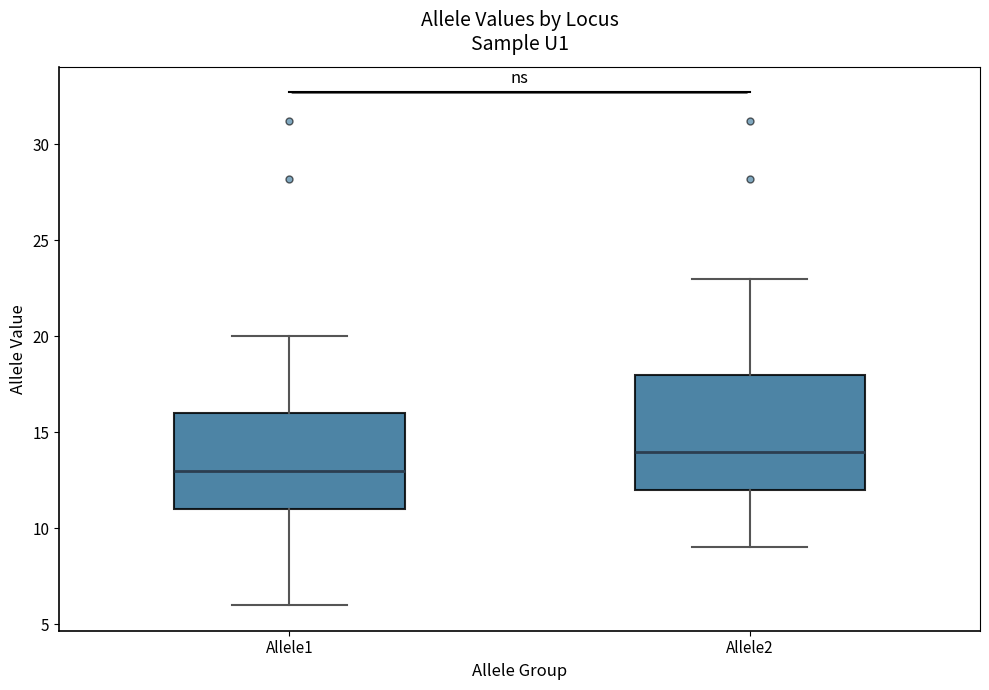

Comparing the boxes themselves (not the whiskers), which one is the tallest?

Allele2